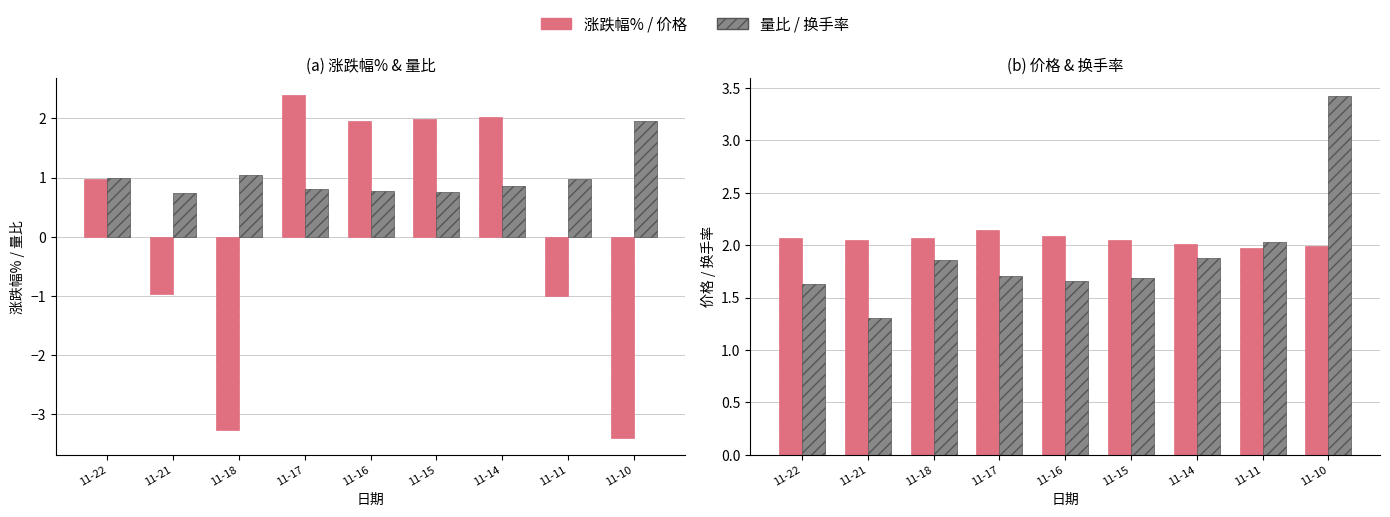

How many positive values does the 涨跌幅% series have?

5